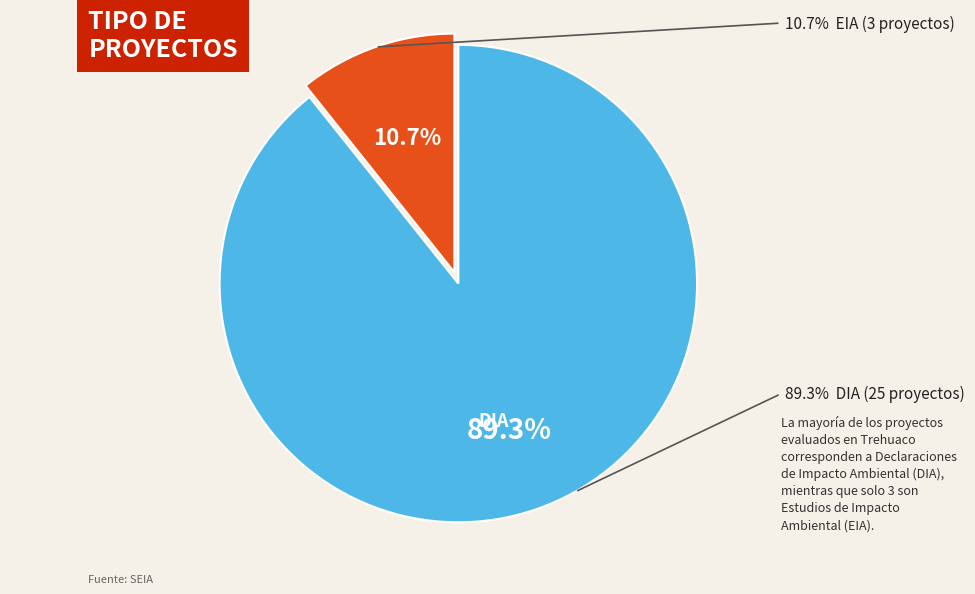

Does any single category account for the majority?

Yes